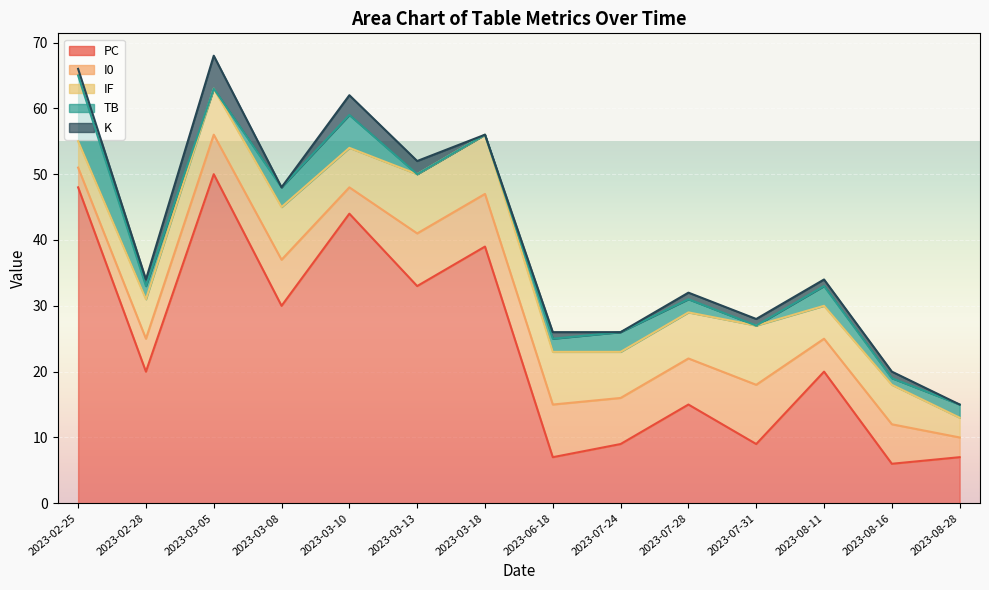

What is the label of the 14th point from the right?

2023-02-25